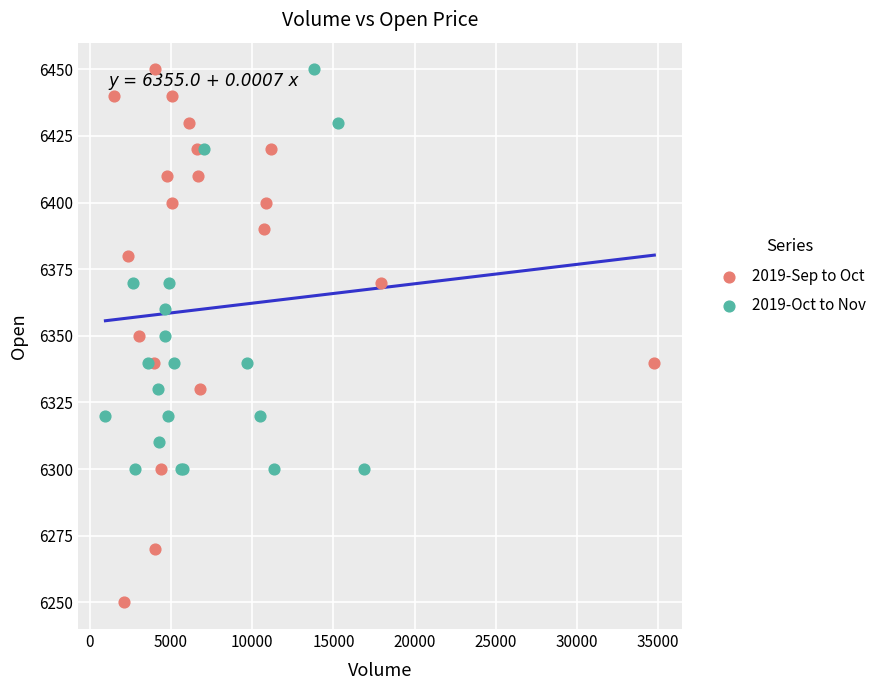

Which series contains the lowest Y value?

2019-Sep to Oct